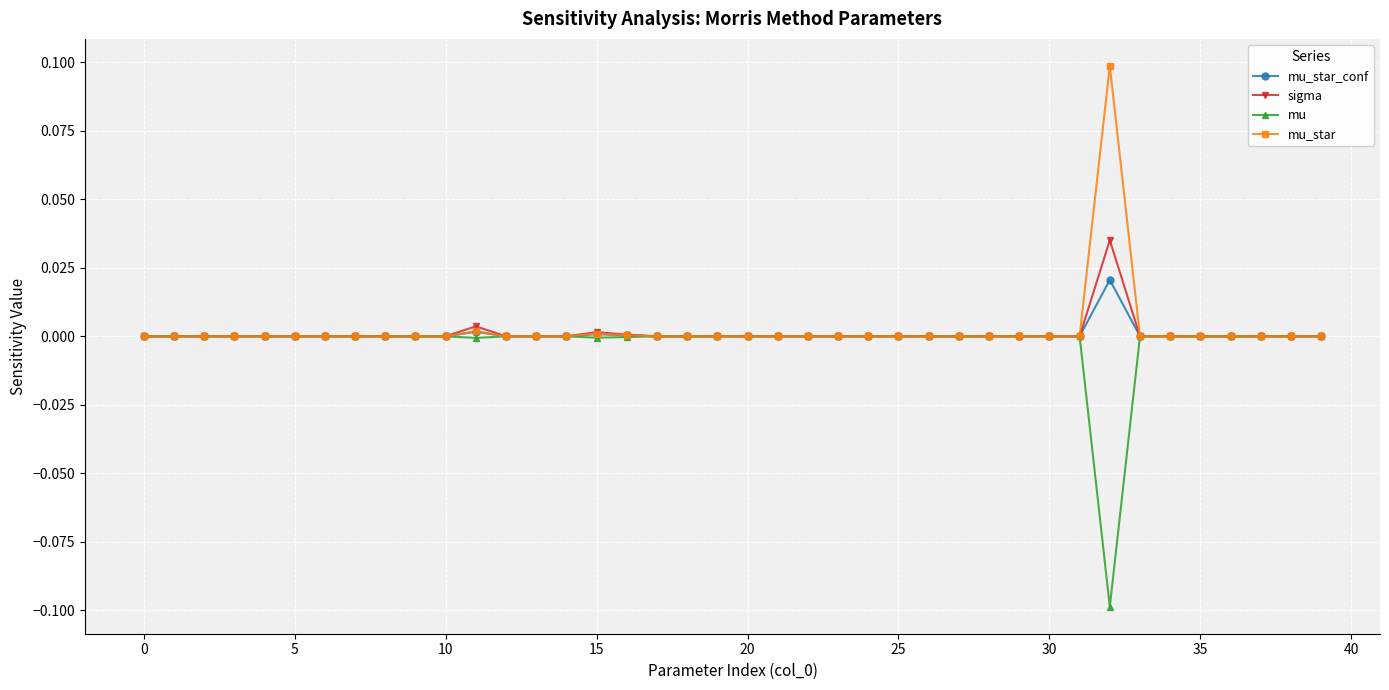

What are all the series names shown in the legend?

mu_star_conf, sigma, mu, mu_star